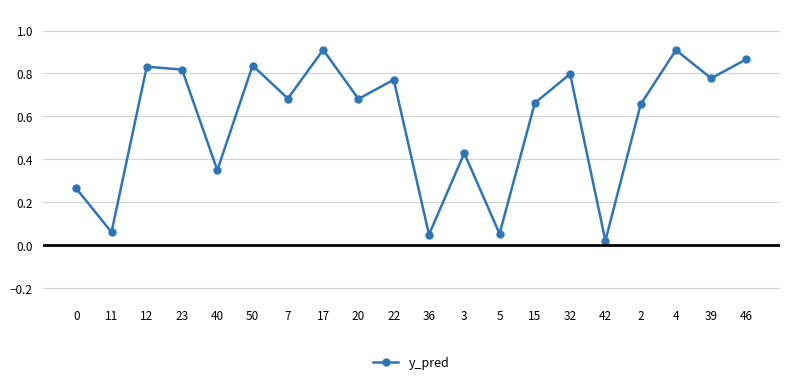

Between 11 and 42, which is larger?

11